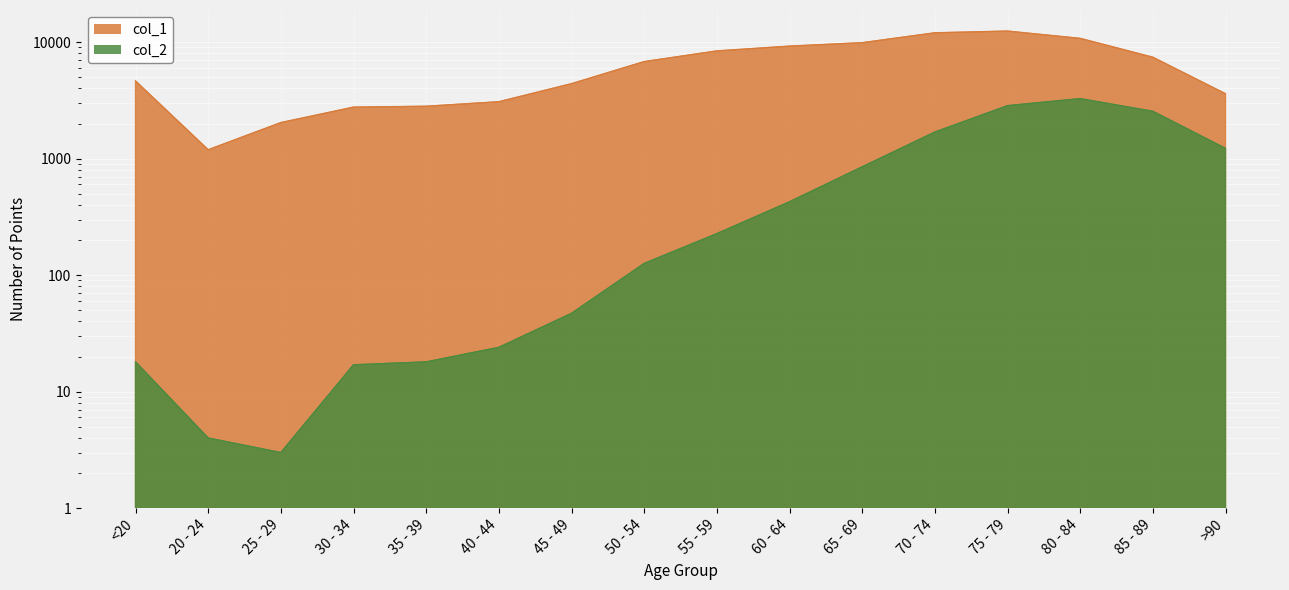

Rank the series at >90 from lowest to highest value.

col_2, col_1